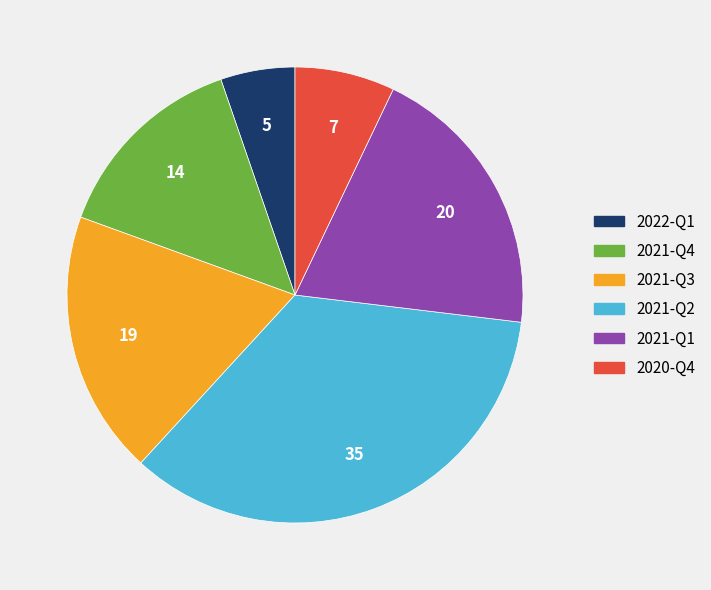

Does any single category account for the majority?

No